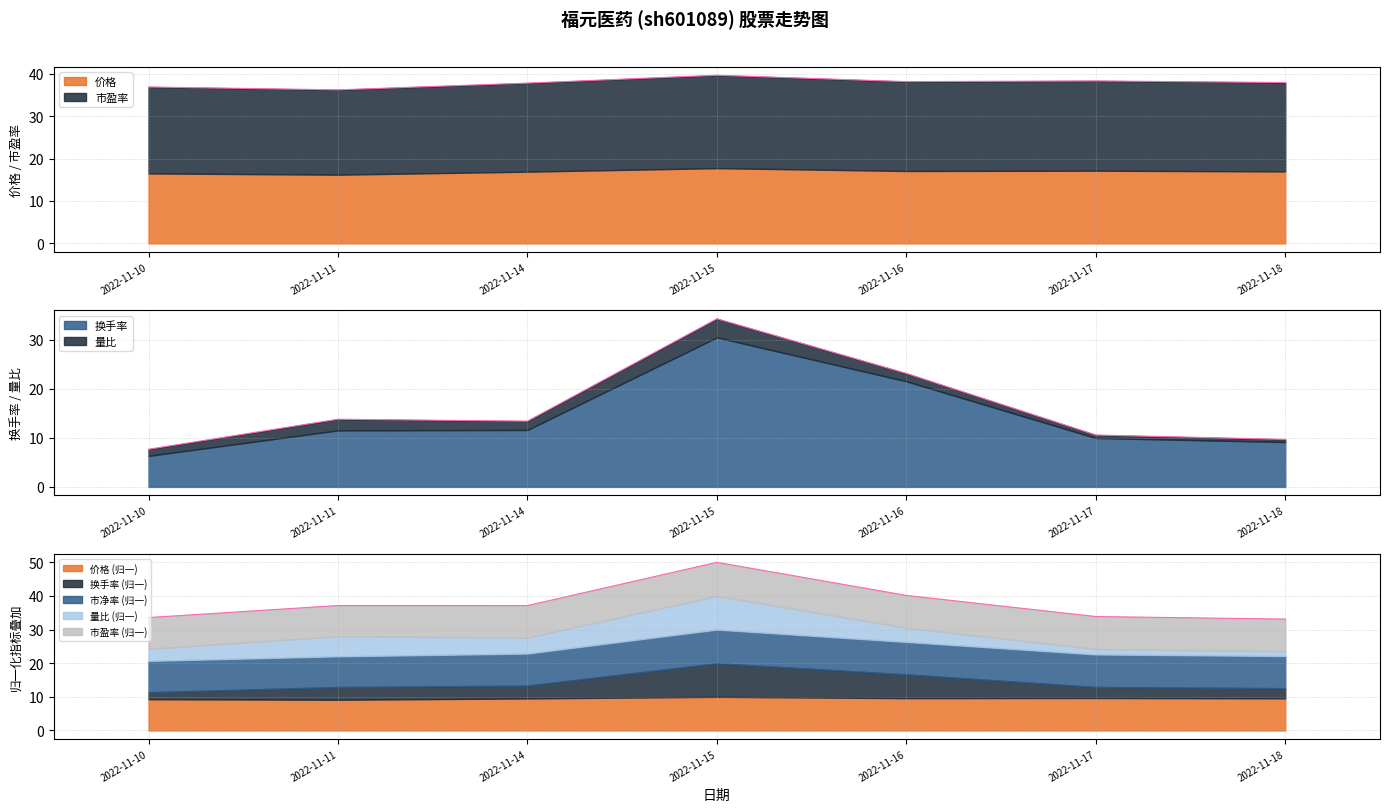

Reading left to right, transcribe all the data shown in this chart.

价格: 16.5	16.2	16.9	17.7	17.1	17.1	17.0
量比: 1.4	2.3	1.8	3.8	1.6	0.6	0.5
换手率: 6.3	11.5	11.6	30.5	21.6	10.0	9.2
市盈率: 20.4	20.0	20.9	21.9	21.1	21.2	20.9
市净率: 2.6	2.5	2.6	2.8	2.7	2.7	2.6